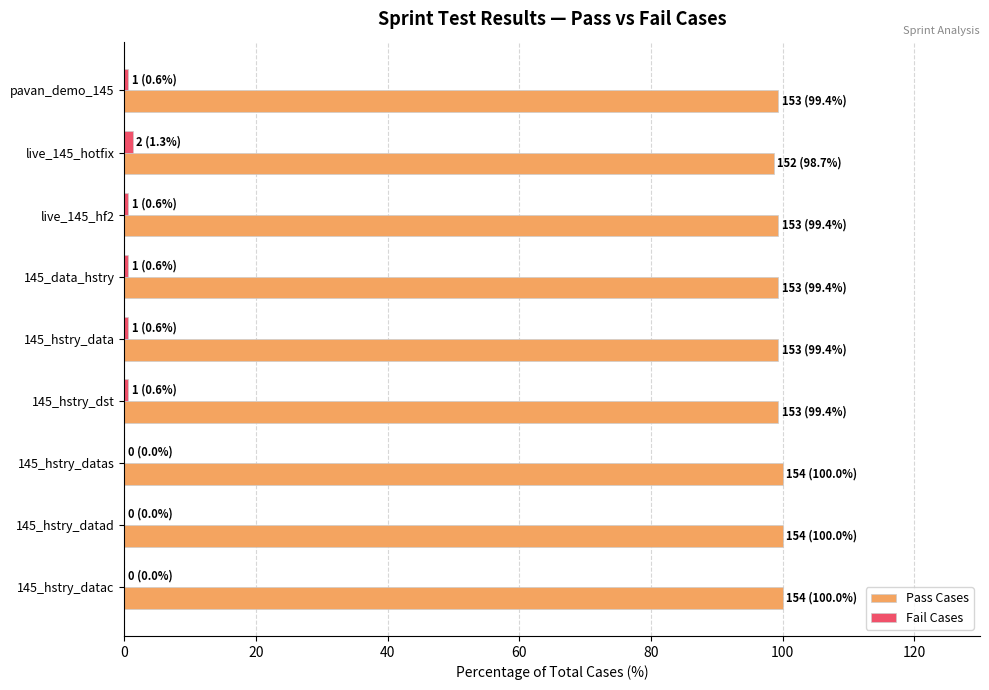

What is the sum of all Pass Cases values?

895.5